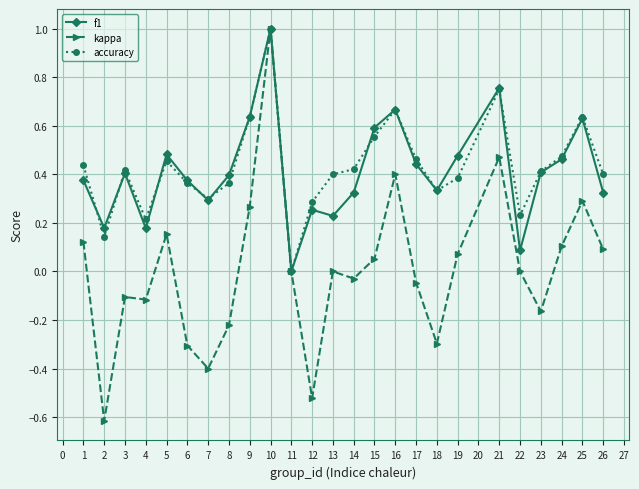

Where is the first local minimum for accuracy?

2